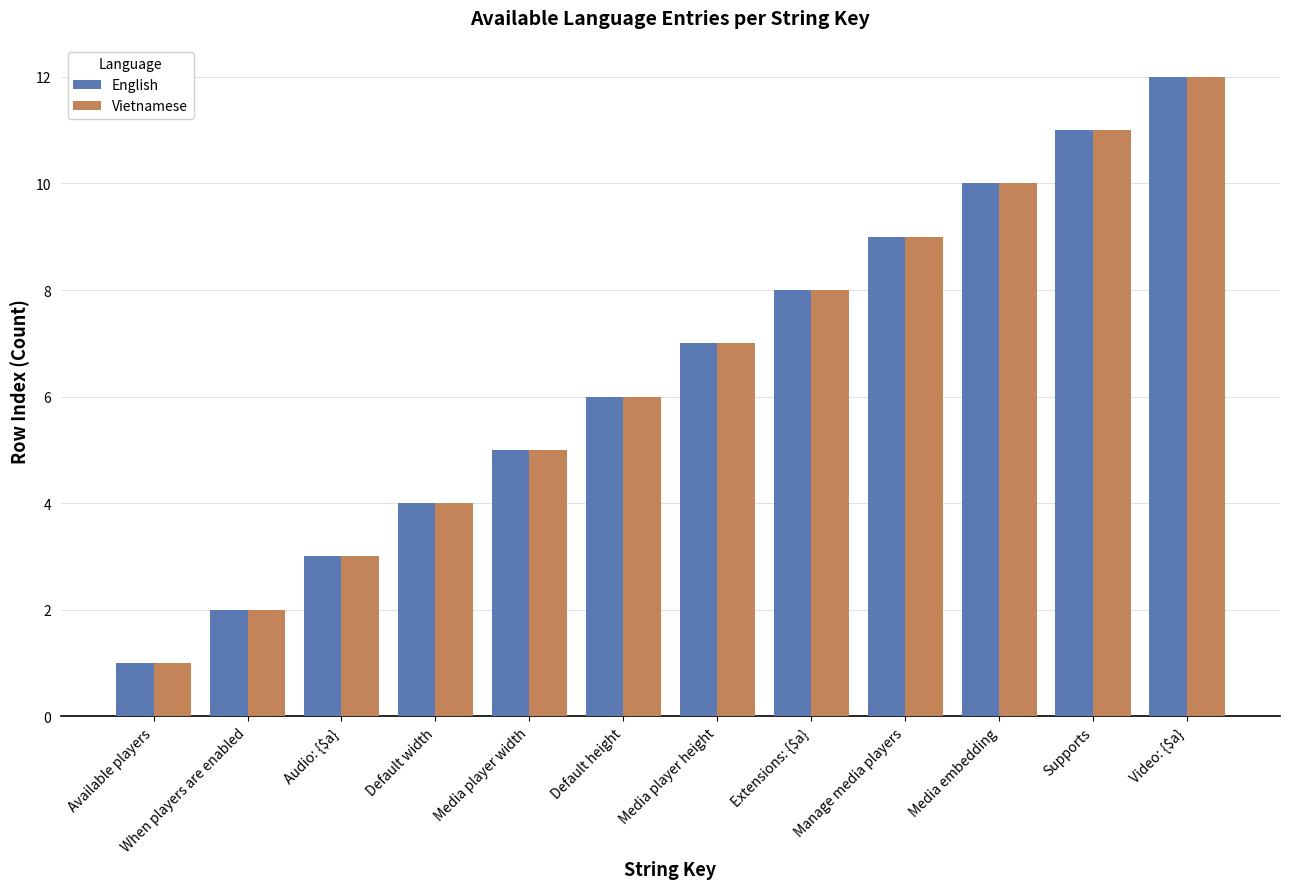

What is the highest value of the Vietnamese series?

12